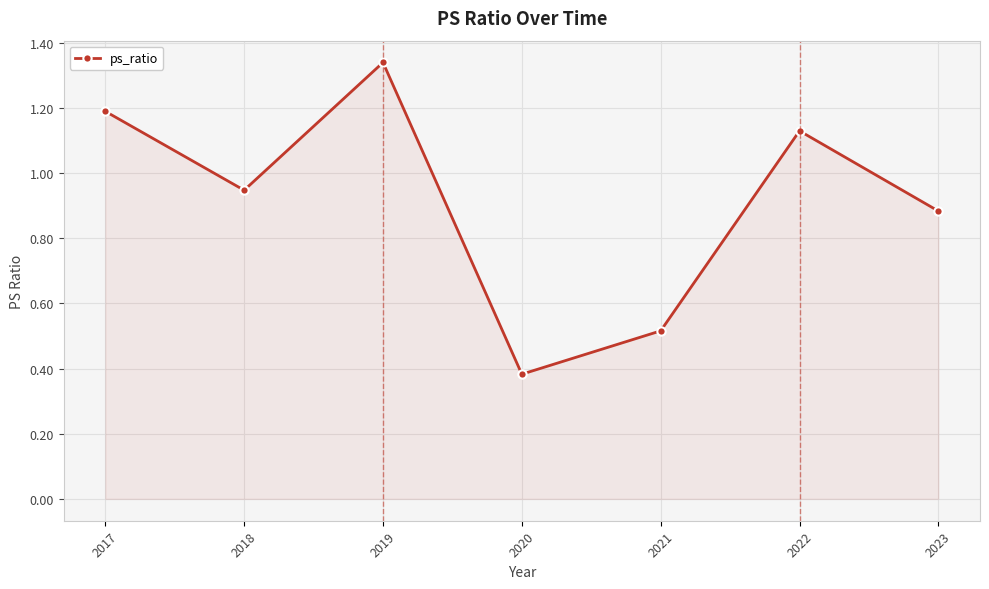

What is the difference between the values at 2018 and 2020?

0.6